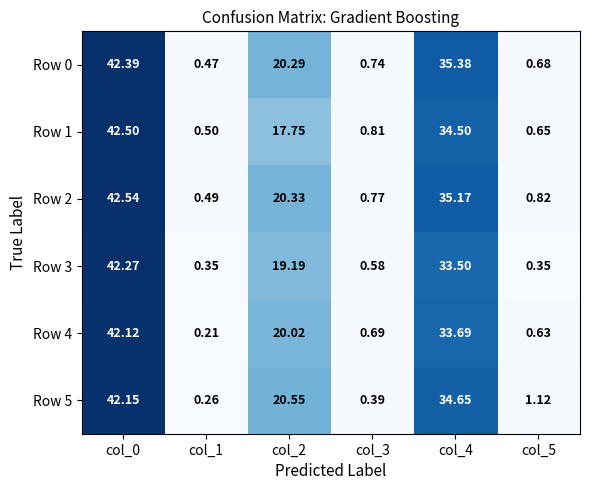

How many categories are shown in the chart?

6